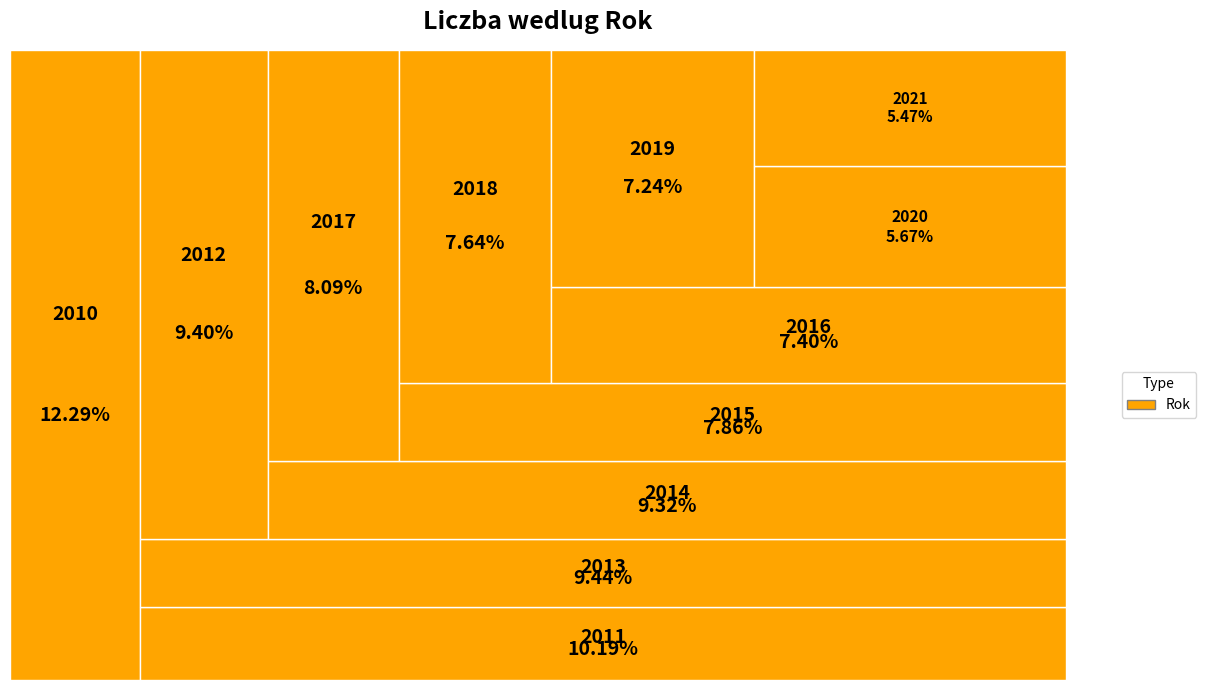

Combined, do 2018 and 2012 account for over 50%?

No